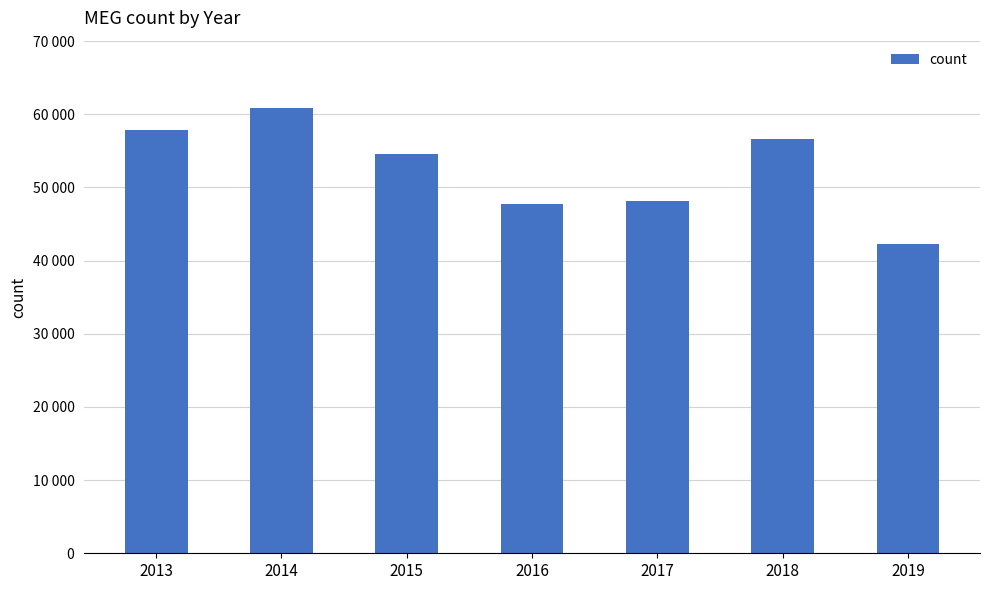

Which category has the highest value across all series?

2014